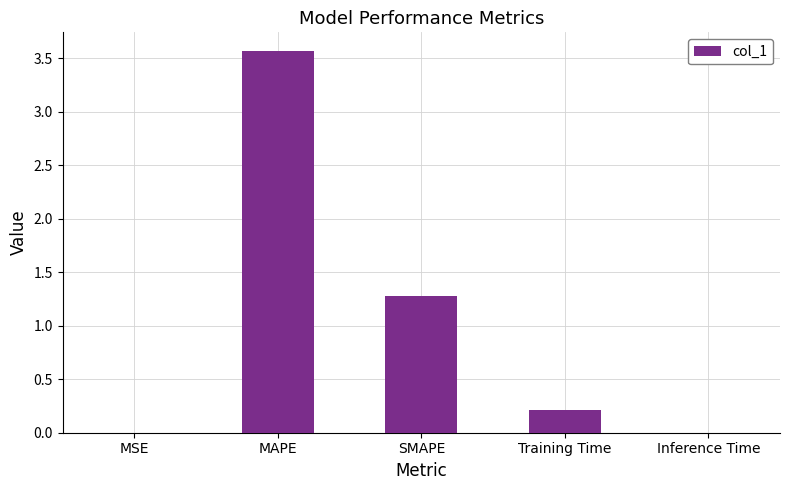

Between Training Time and MAPE, which is larger?

MAPE